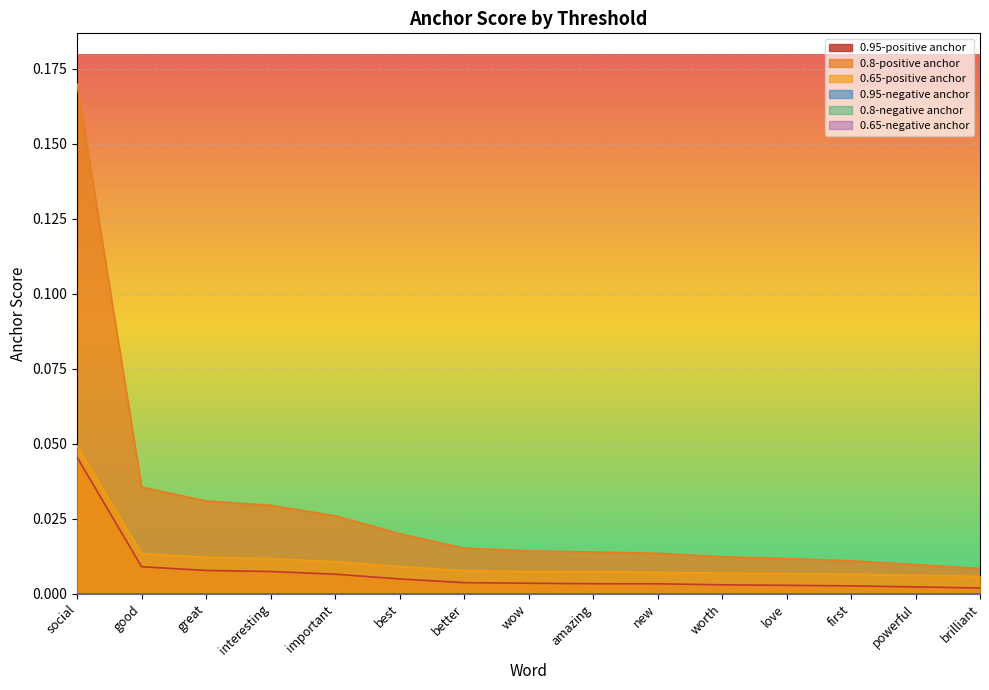

Reading left to right, what are all the values shown in this chart?

0.95-positive anchor: social=0.0	good=0.0	great=0.0	interesting=0.0	important=0.0	best=0.0	better=0.0	wow=0.0	amazing=0.0	new=0.0	worth=0.0	love=0.0	first=0.0	powerful=0.0	brilliant=0.0
0.8-positive anchor: social=0.2	good=0.0	great=0.0	interesting=0.0	important=0.0	best=0.0	better=0.0	wow=0.0	amazing=0.0	new=0.0	worth=0.0	love=0.0	first=0.0	powerful=0.0	brilliant=0.0
0.65-positive anchor: social=0.0	good=0.0	great=0.0	interesting=0.0	important=0.0	best=0.0	better=0.0	wow=0.0	amazing=0.0	new=0.0	worth=0.0	love=0.0	first=0.0	powerful=0.0	brilliant=0.0